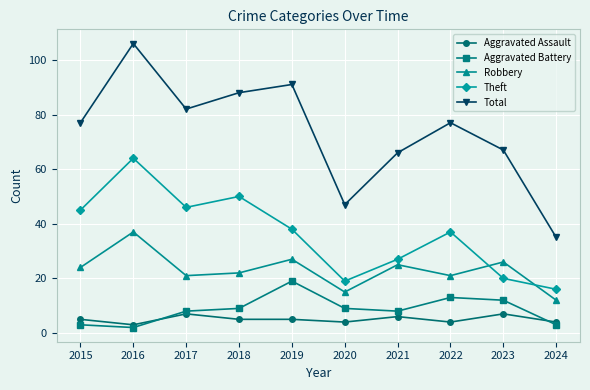

Reading left to right, what are all the values shown in this chart?

Aggravated Assault: 2015=5	2016=3	2017=7	2018=5	2019=5	2020=4	2021=6	2022=4	2023=7	2024=4
Aggravated Battery: 2015=3	2016=2	2017=8	2018=9	2019=19	2020=9	2021=8	2022=13	2023=12	2024=3
Robbery: 2015=24	2016=37	2017=21	2018=22	2019=27	2020=15	2021=25	2022=21	2023=26	2024=12
Theft: 2015=45	2016=64	2017=46	2018=50	2019=38	2020=19	2021=27	2022=37	2023=20	2024=16
Total: 2015=77	2016=106	2017=82	2018=88	2019=91	2020=47	2021=66	2022=77	2023=67	2024=35